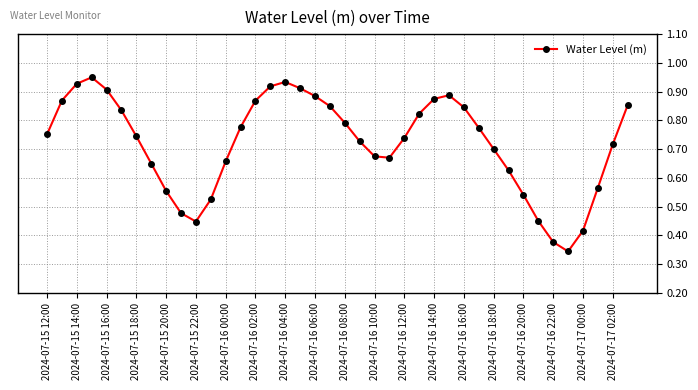

What is the sum of all values?

28.8